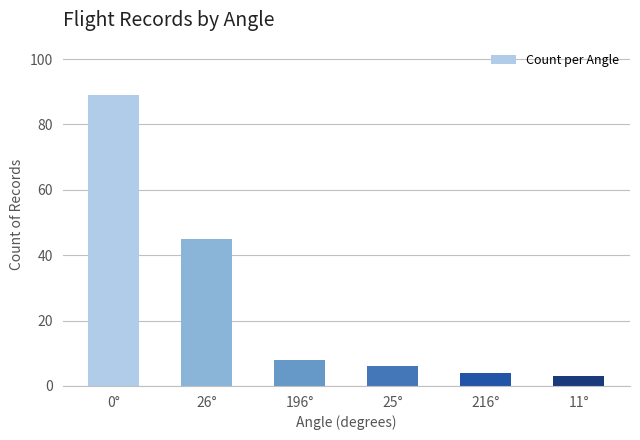

What is the minimum value shown in the chart?

3